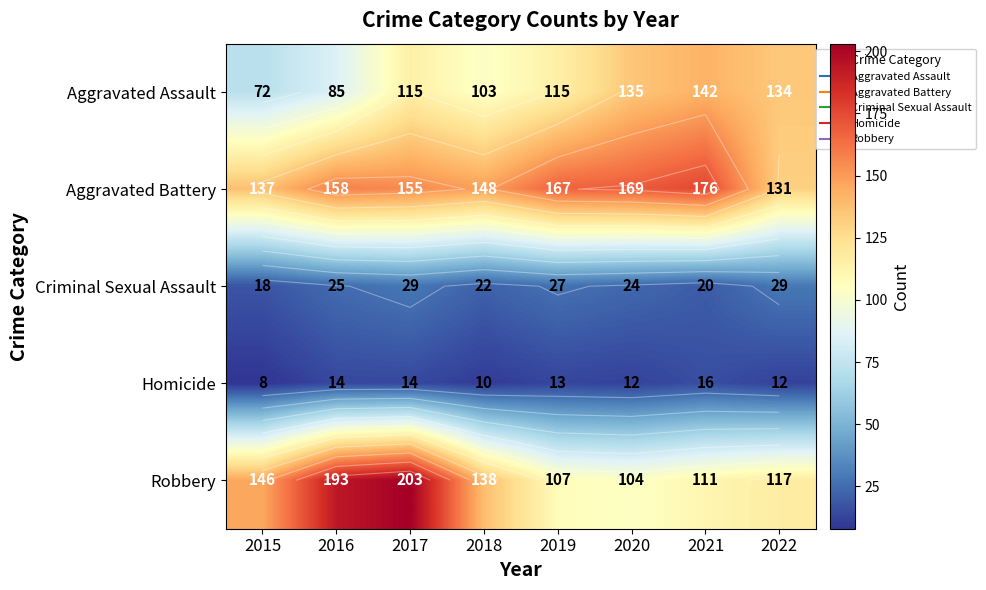

At how many categories does at least one series exceed 166?

5